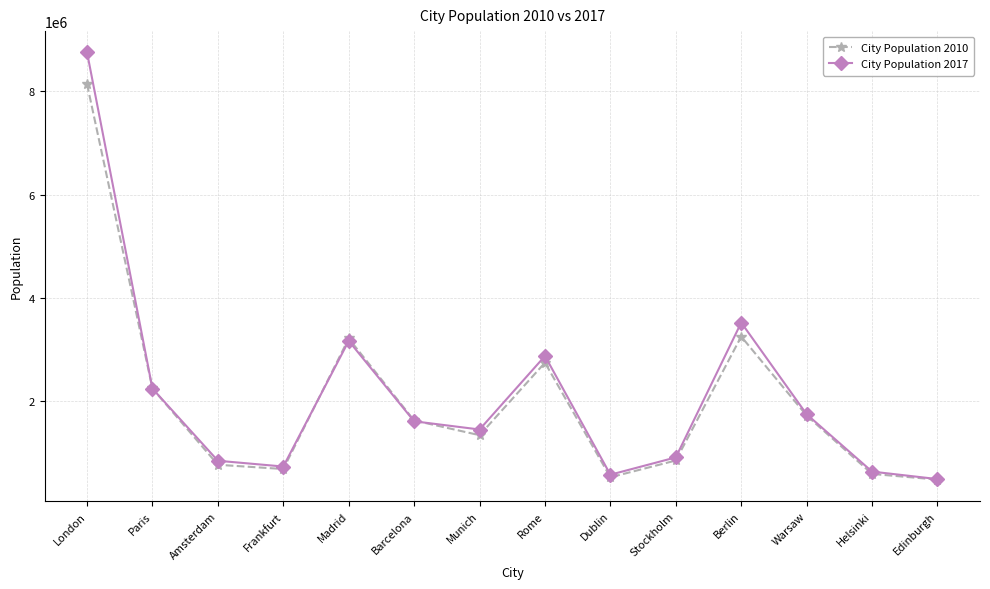

What is the difference between the maximum and minimum values in the City Population 2010 series?

7656000